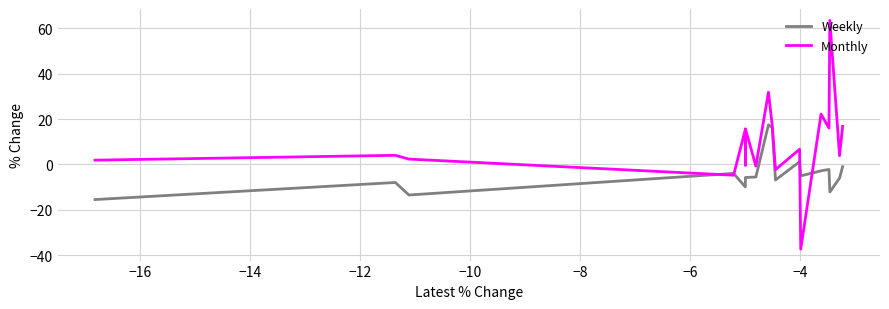

What is the maximum value shown in the chart?

63.5